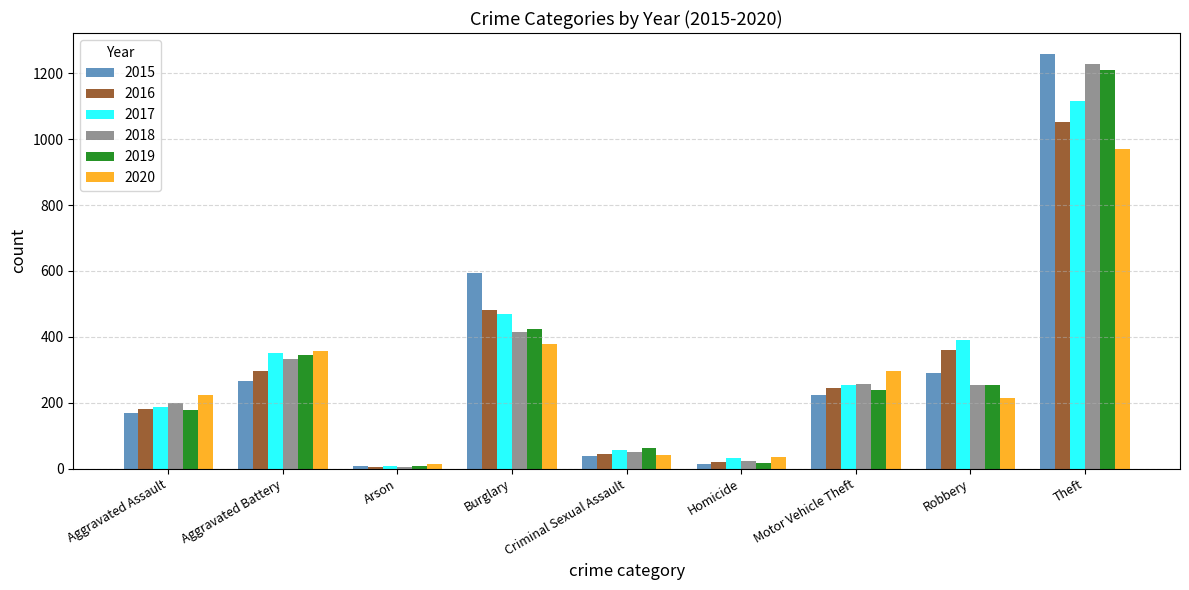

The 2019 series shows 340 at Theft. True or false?

False